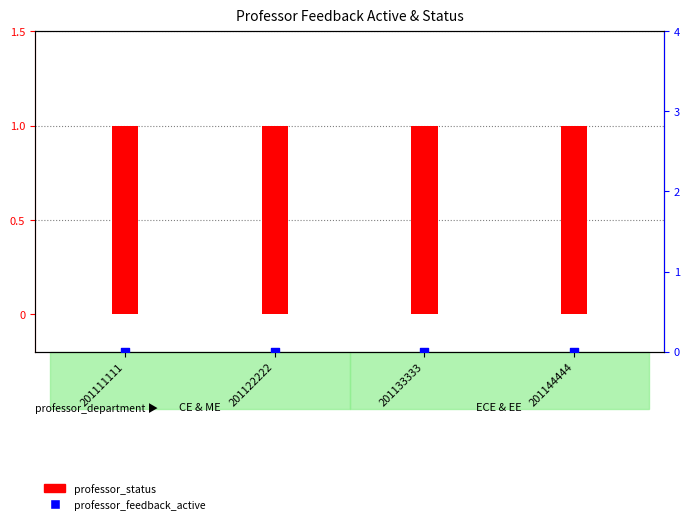

Which series contains the highest Y value?

professor_status